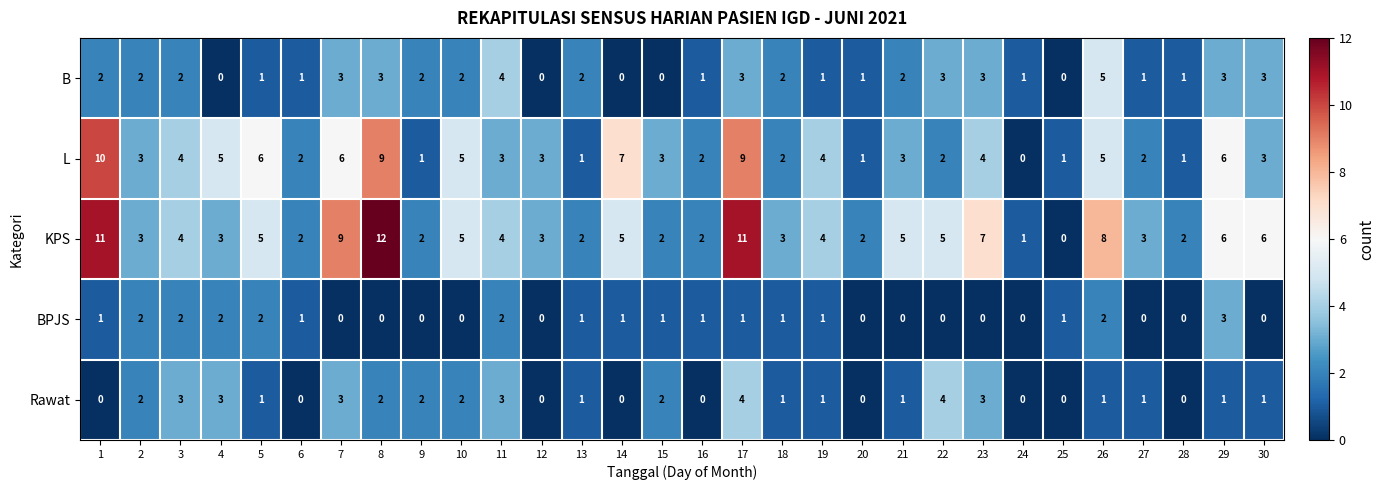

How many BPJS values are between 0 and 1?

23